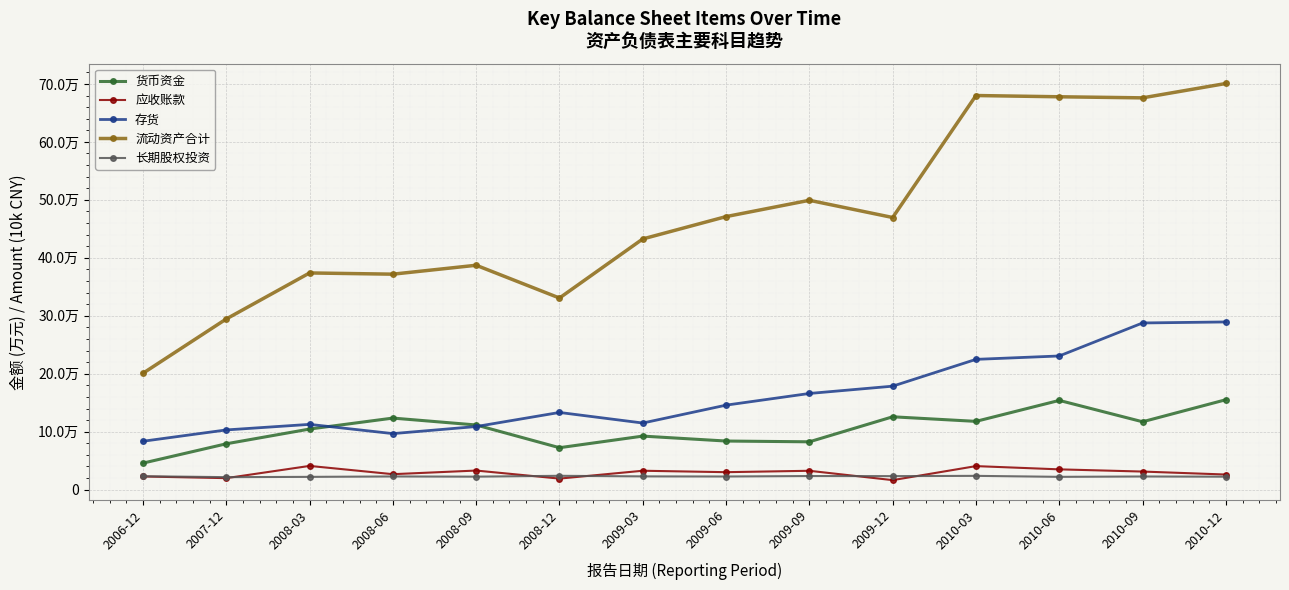

Rank the series by their maximum value, from lowest to highest.

长期股权投资, 应收账款, 货币资金, 存货, 流动资产合计